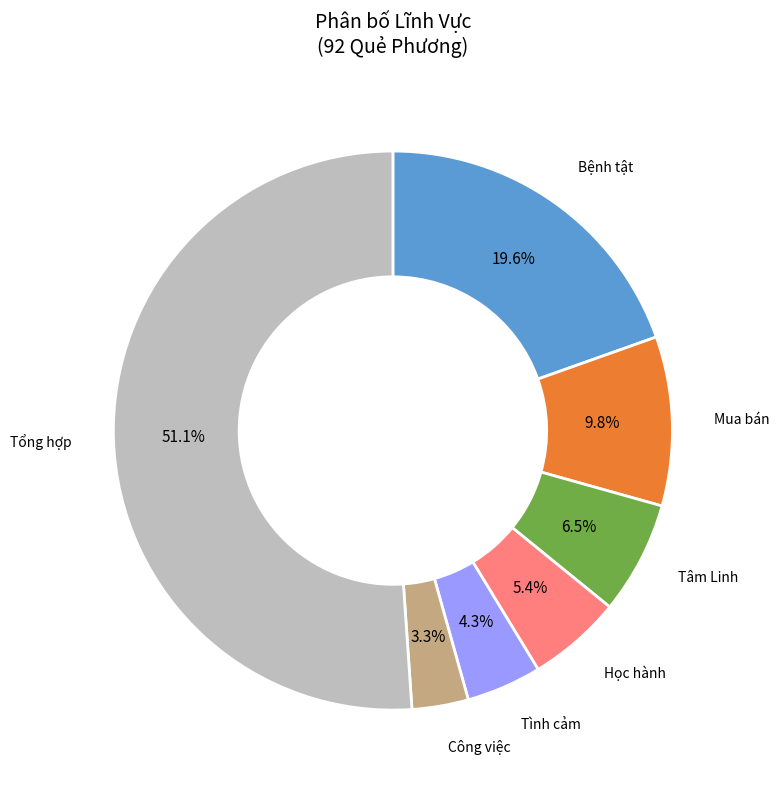

Does any single category account for the majority?

Yes